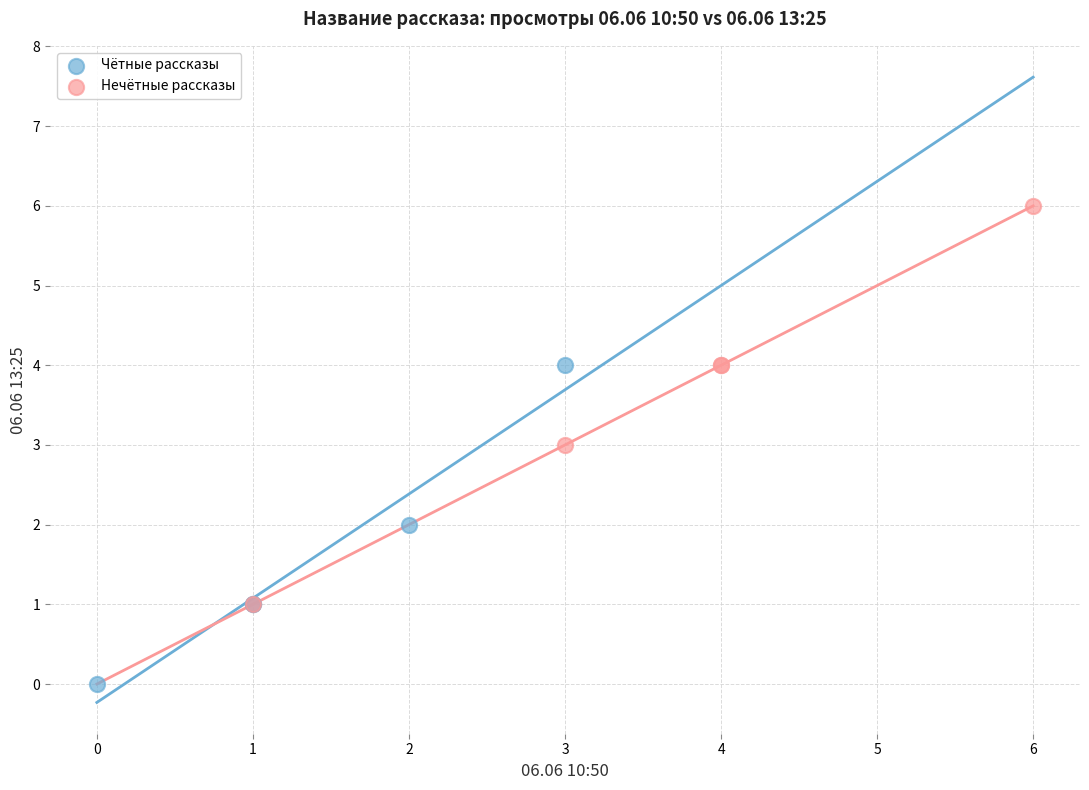

Which series has the largest Y range (max minus min)?

Нечётные рассказы